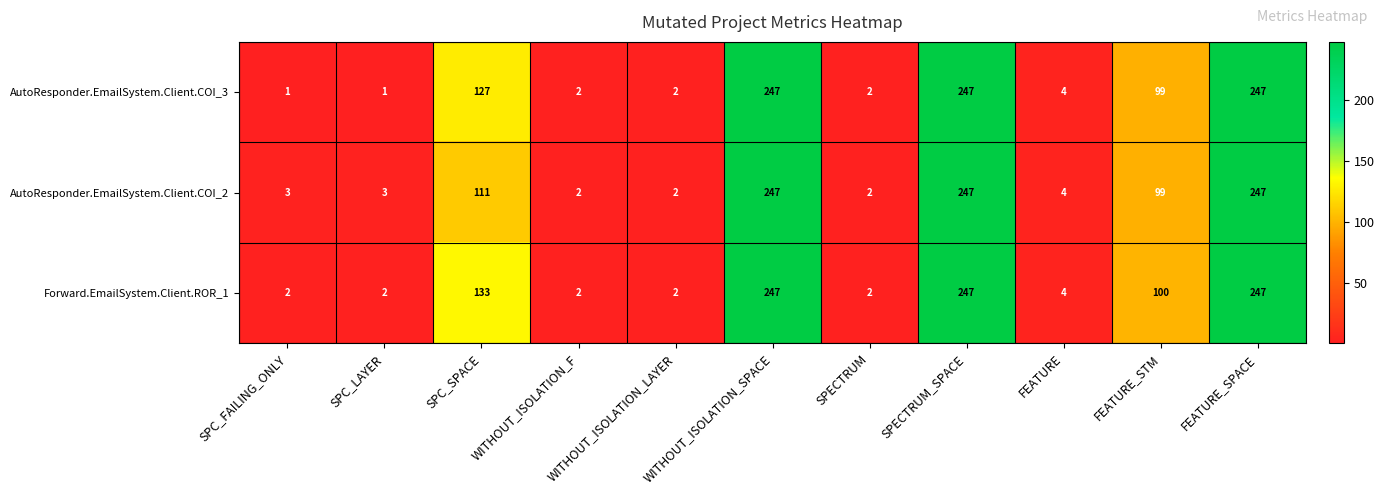

Rank the series by their average value, from highest to lowest.

Forward.EmailSystem.Client.ROR_1, AutoResponder.EmailSystem.Client.COI_3, AutoResponder.EmailSystem.Client.COI_2